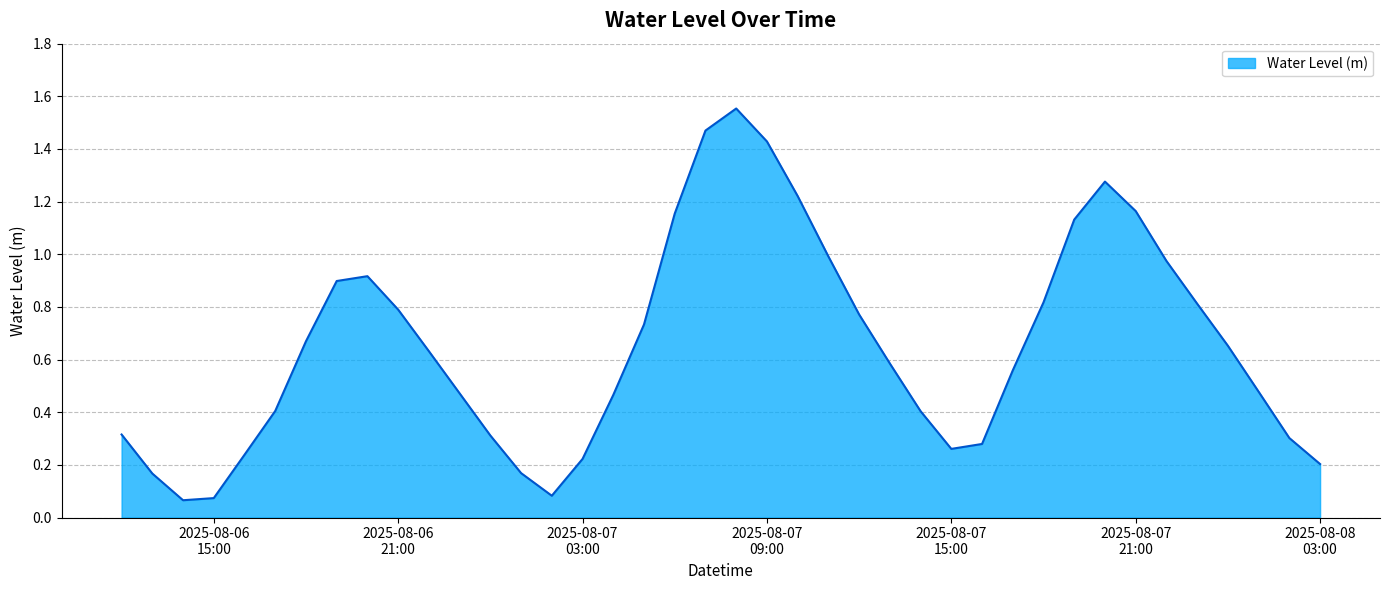

Does the chart have visible grid lines?

Yes